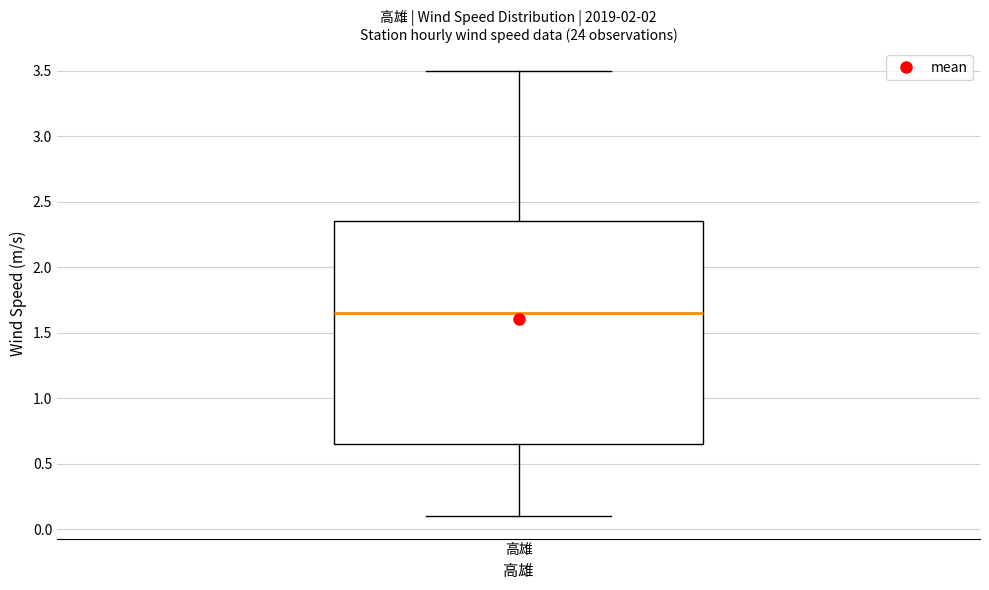

Where is the upper edge of the box for 高雄 on the y-axis? The values are not printed on the chart, so give them approximately, as read against the axis.

2.35